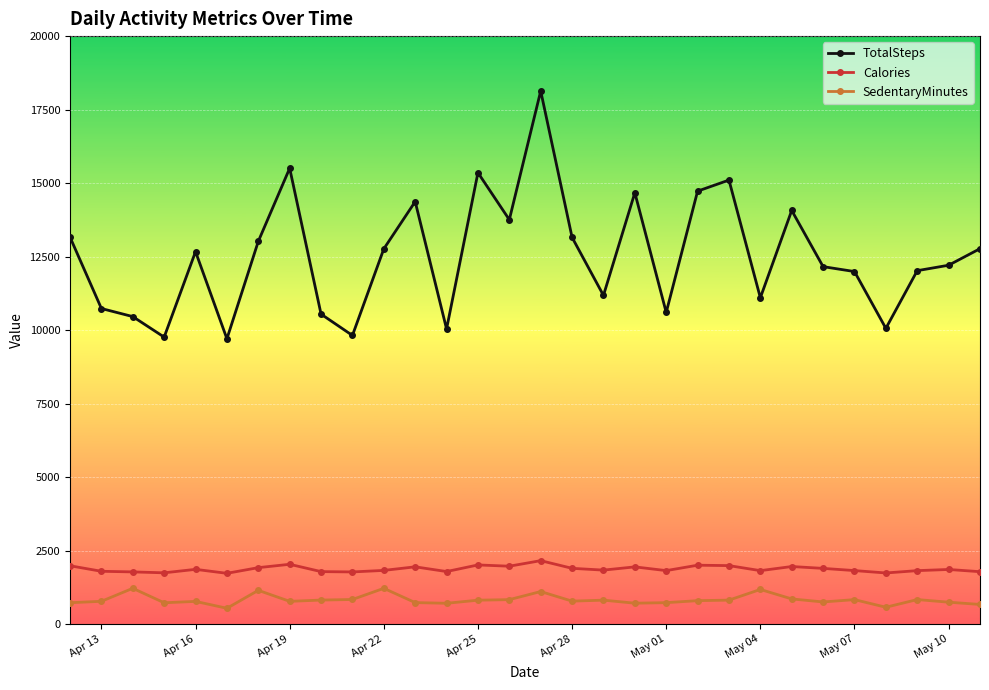

Which series has the widest spread of values?

TotalSteps